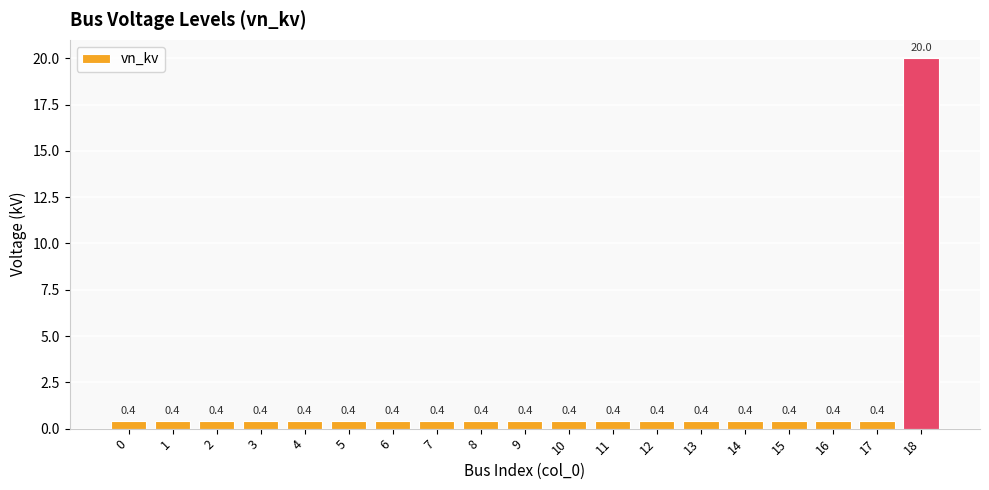

Which category has the highest value across all series?

18